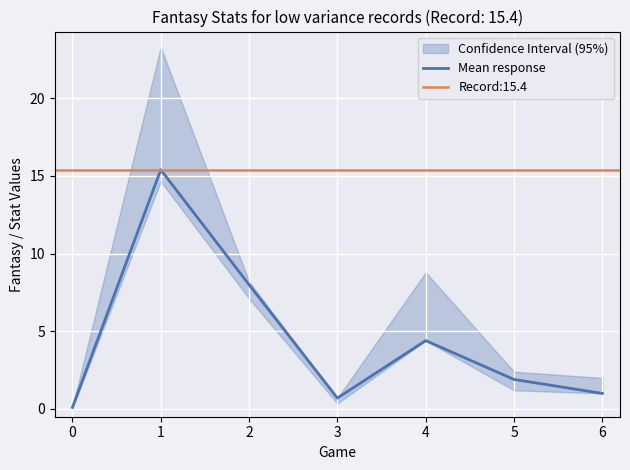

The value of Mean response at 3 is 0.7. True or false?

True